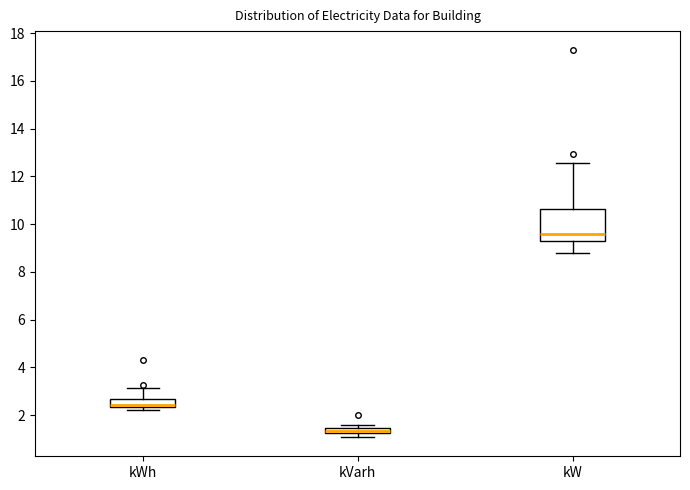

Comparing the boxes themselves (not the whiskers), which one is the tallest?

kW